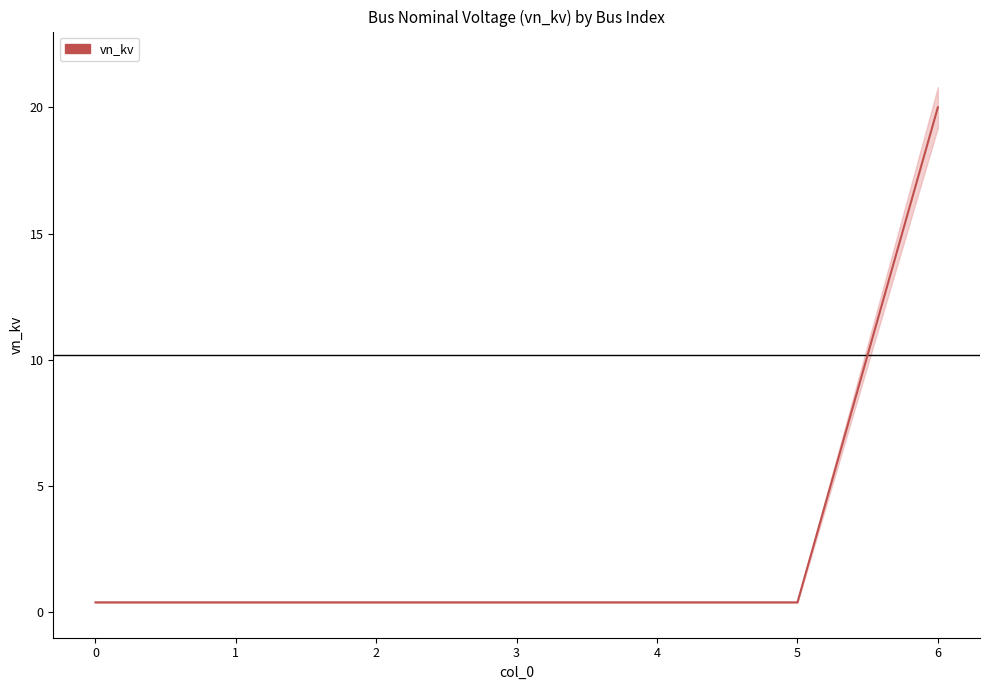

The value at 1 is 0.4. True or false?

True